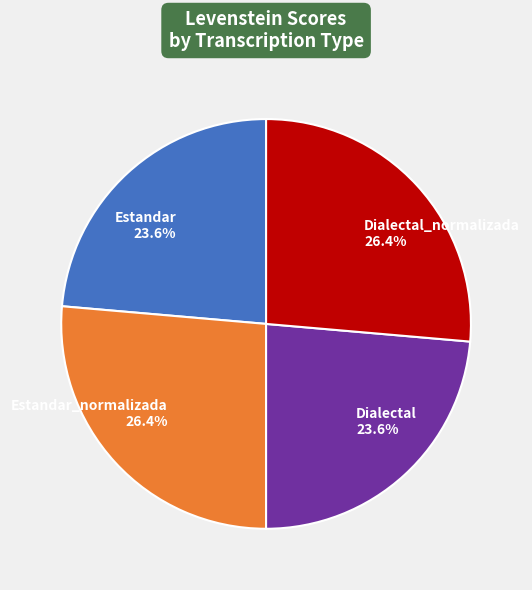

What percentage do Estandar_normalizada and Estandar together represent?

50.0%